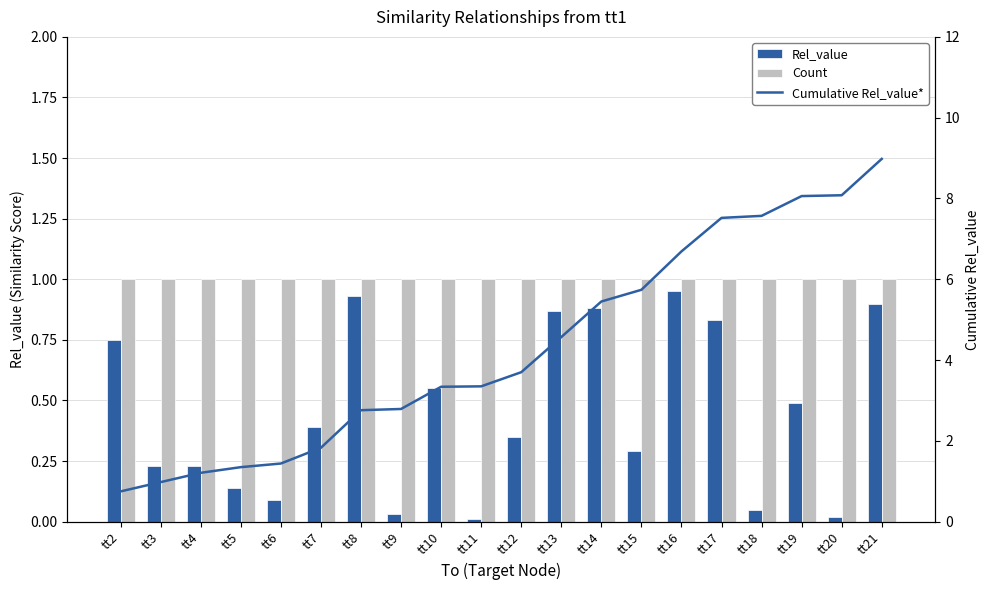

What is the difference between the maximum and second lowest values in the Rel_value series?

0.9